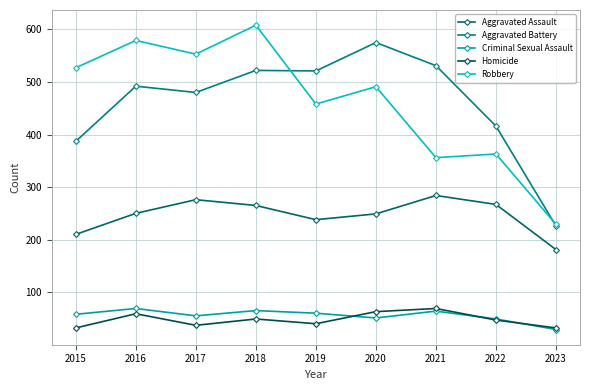

Reading left to right, extract all data points from this chart.

Aggravated Assault: 210	250	276	265	238	249	284	267	181
Aggravated Battery: 387	492	480	522	521	575	531	416	226
Criminal Sexual Assault: 58	69	55	65	60	51	64	49	29
Homicide: 32	59	37	49	40	63	69	47	32
Robbery: 527	579	553	608	458	491	356	363	229